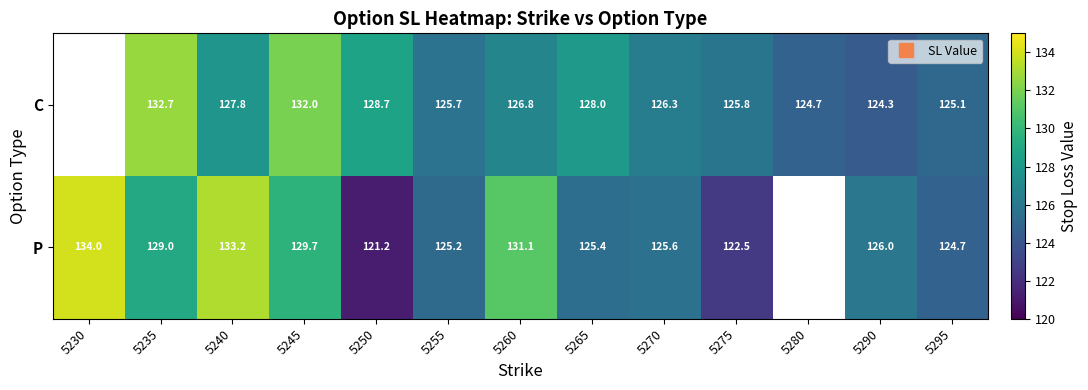

How many data points does each series have?

13